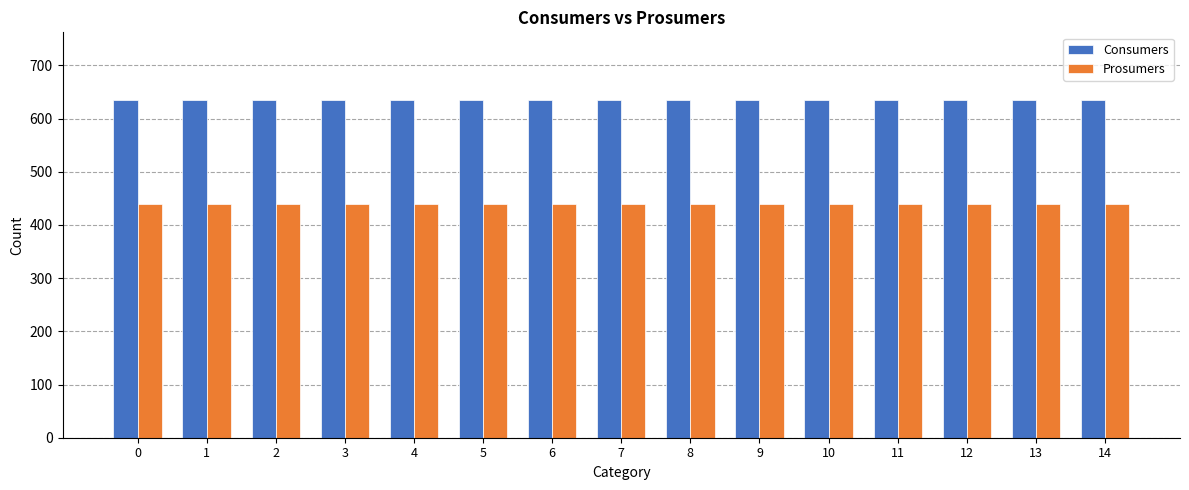

What is the difference between the highest and lowest values at 1?

195